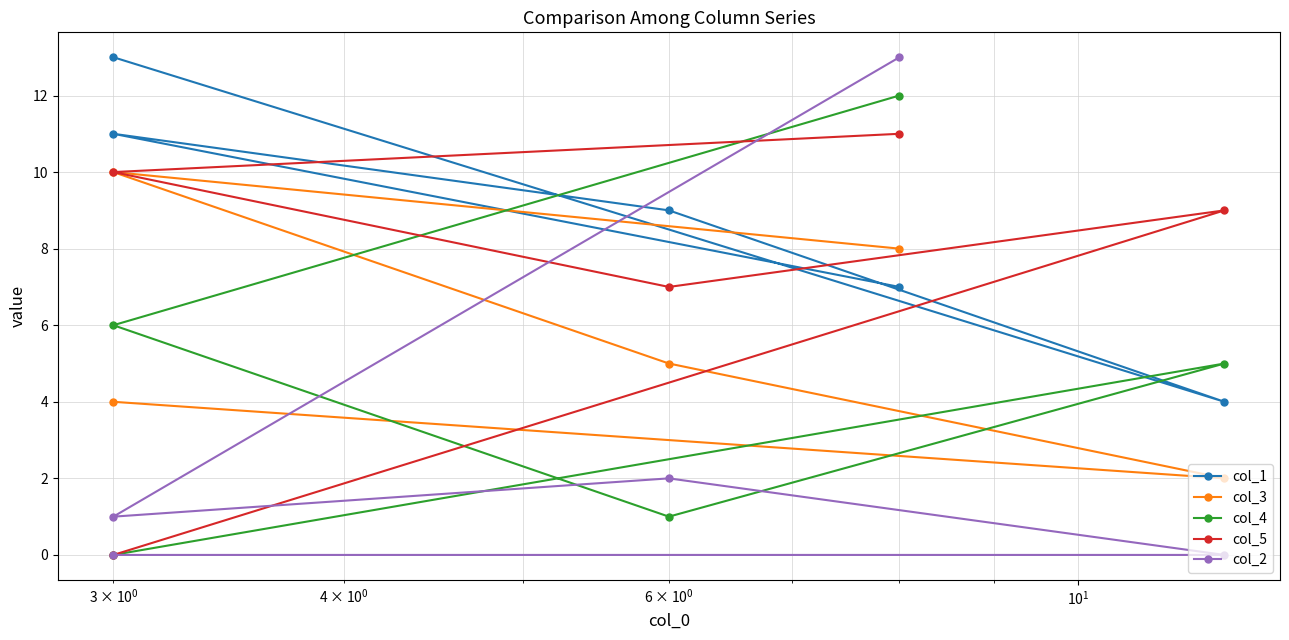

How many values in the col_2 series exceed 1?

2